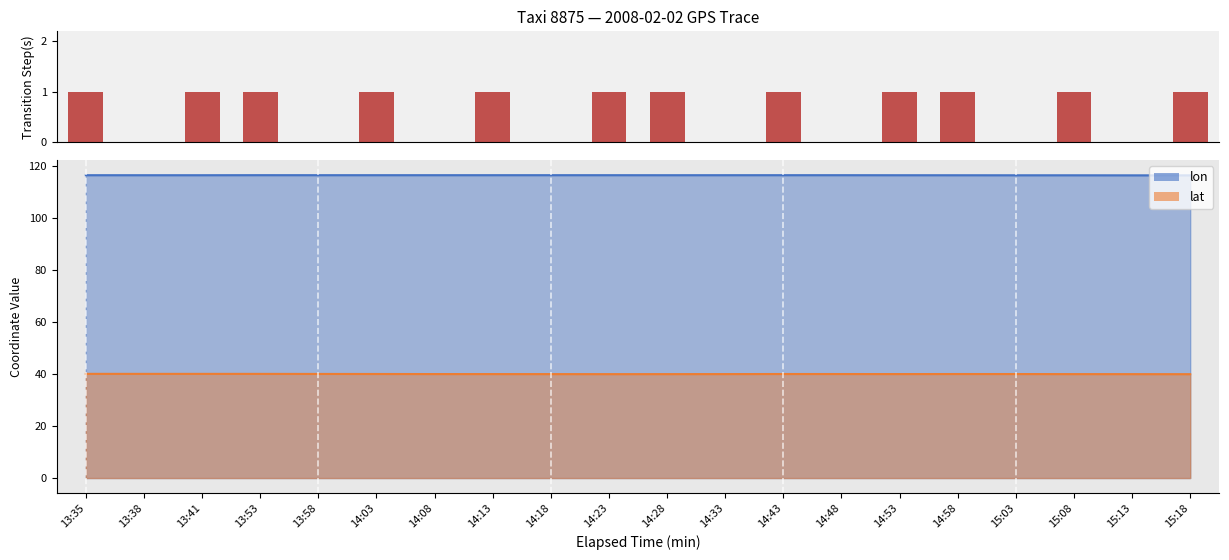

Between 13:41 and 14:28, which is larger?

13:41